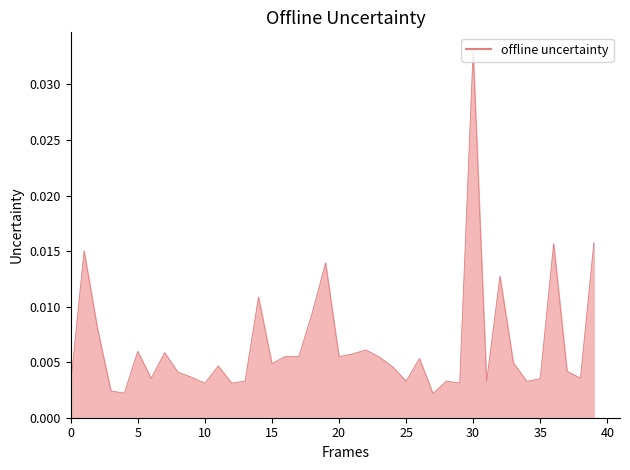

At which category does the chart reach its peak across all series?

30